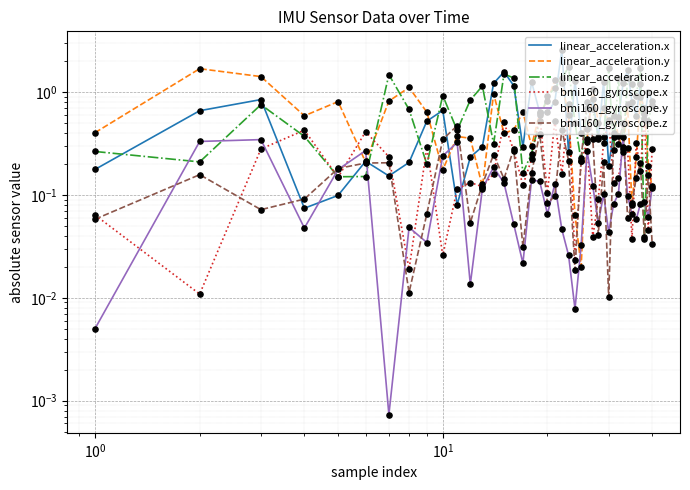

At how many categories does at least one series exceed 2?

1